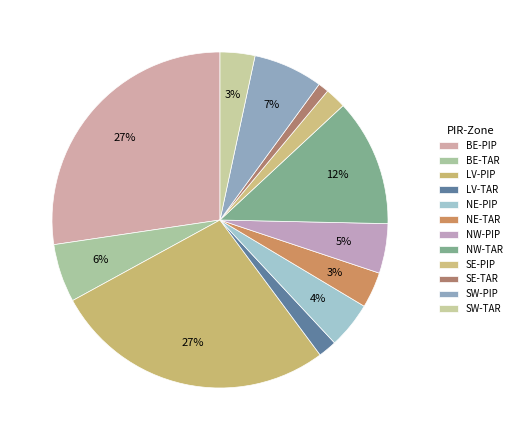

How many segments does this pie chart have?

12